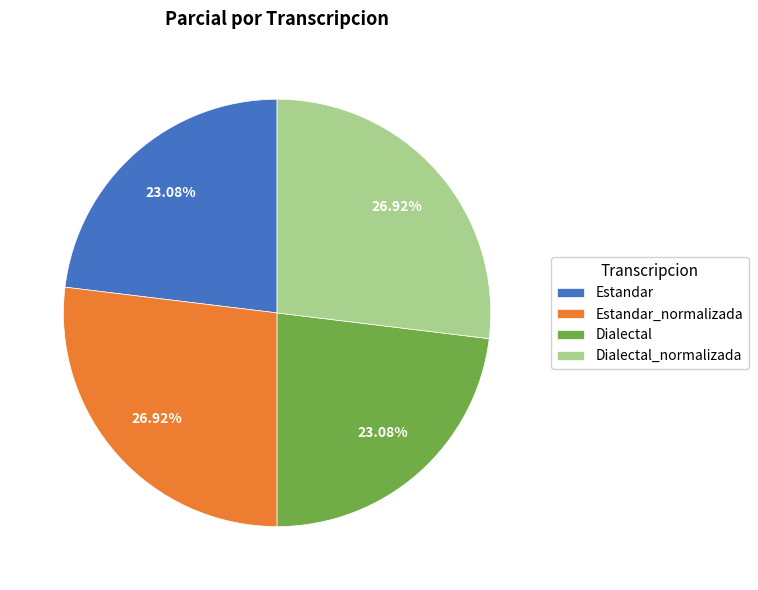

Which has a higher value, Estandar_normalizada or Dialectal?

Estandar_normalizada